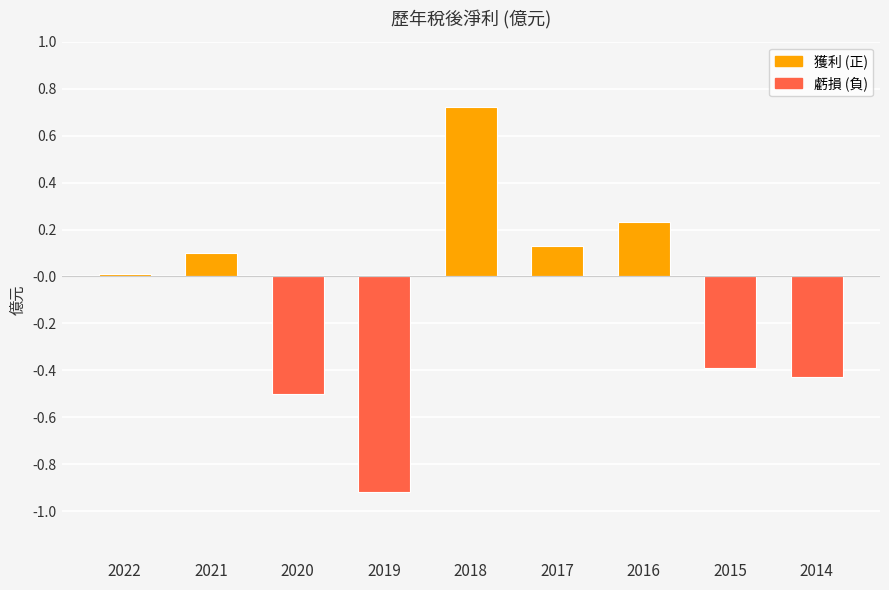

Rank the categories by value from lowest to highest.

2019, 2020, 2014, 2015, 2022, 2021, 2017, 2016, 2018